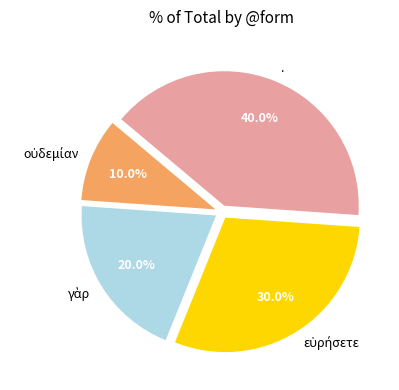

Is there a majority slice in this chart?

No